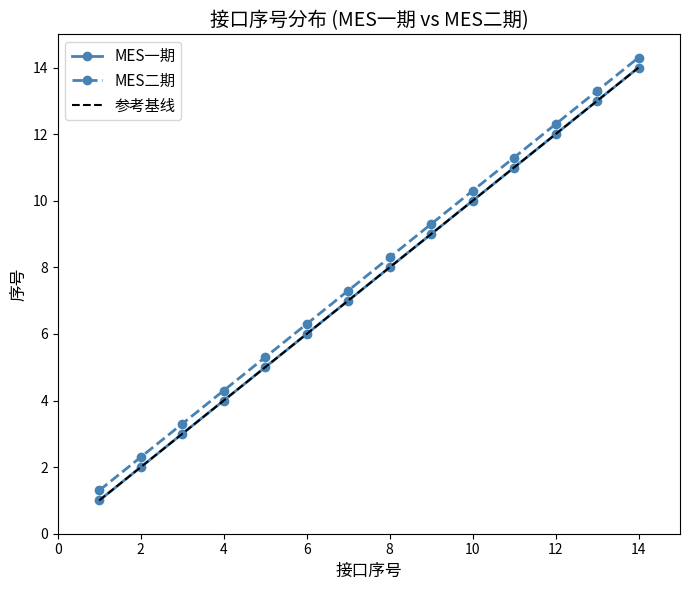

Is it true that MES一期 equals 1.1 at 4?

False